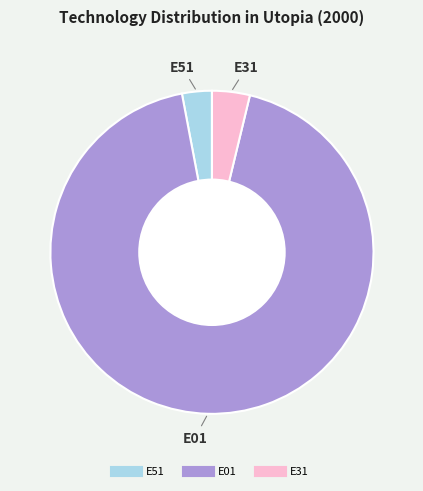

Does any single category account for the majority?

Yes